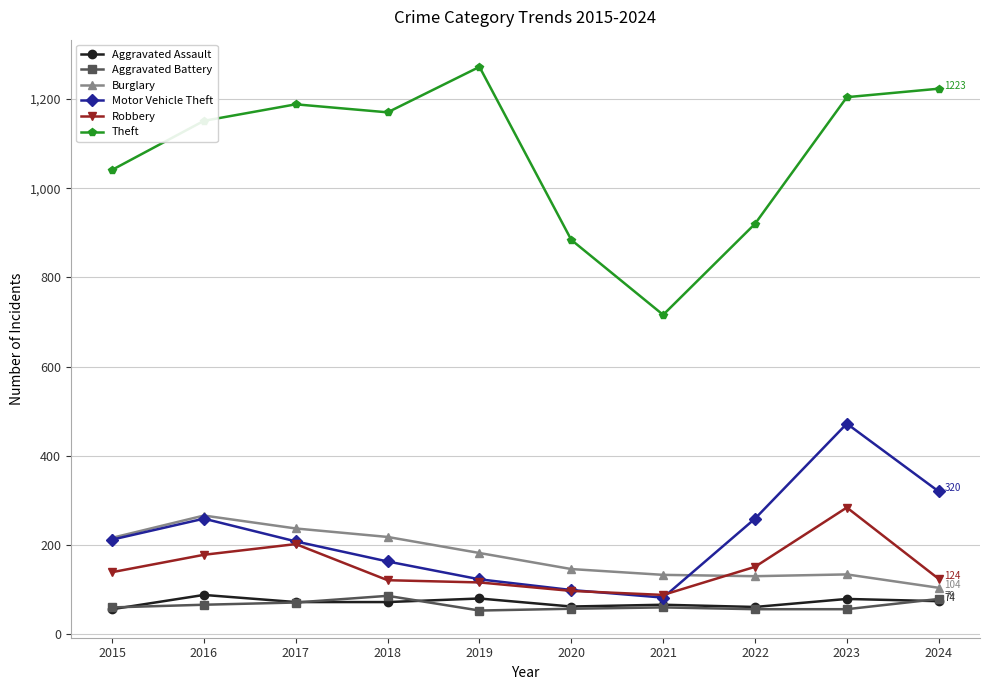

The value of Aggravated Assault at 2022 is 61. True or false?

True